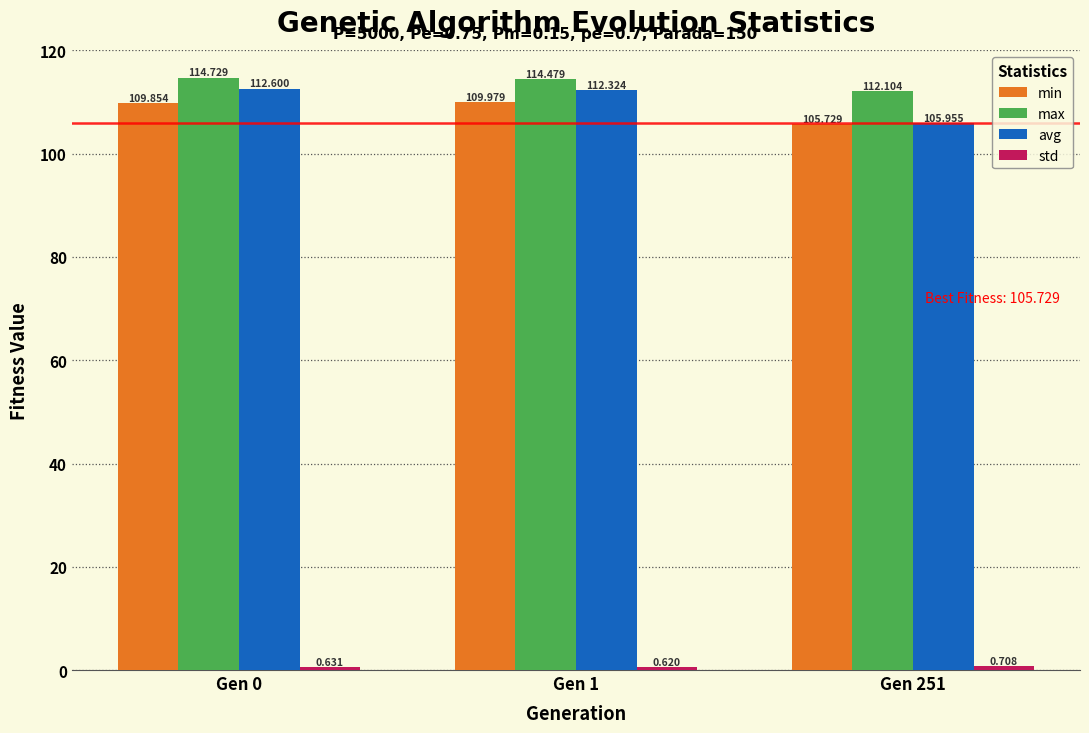

Is the value of avg at Gen 251 greater than the value of max at Gen 0?

No